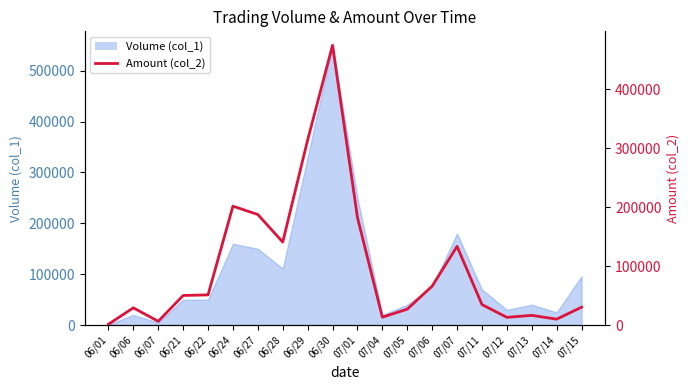

The value at 07/14 is 10050. True or false?

True